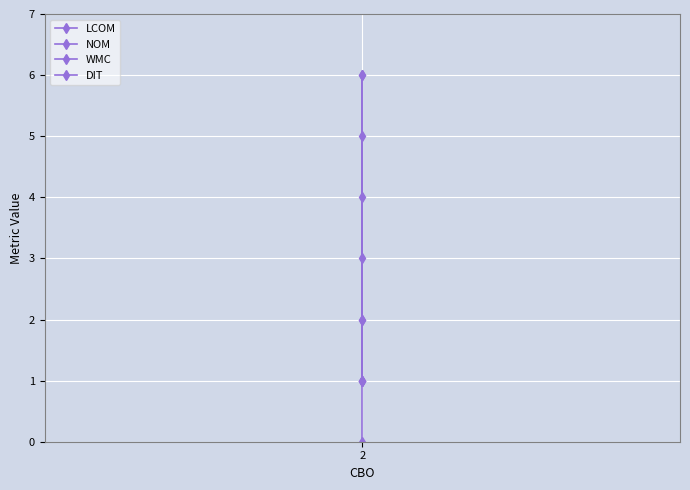

Reading right to left, what are all the values shown in this chart?

LCOM: 0	1	5
NOM: 1	2	6
WMC: 2	4	6
DIT: 3	1	1